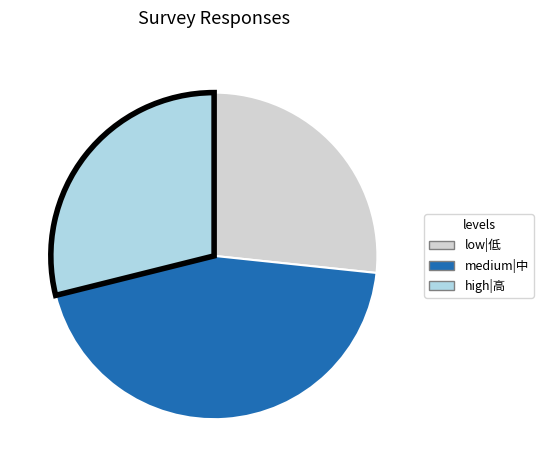

Is there any slice that represents more than half of the pie?

No